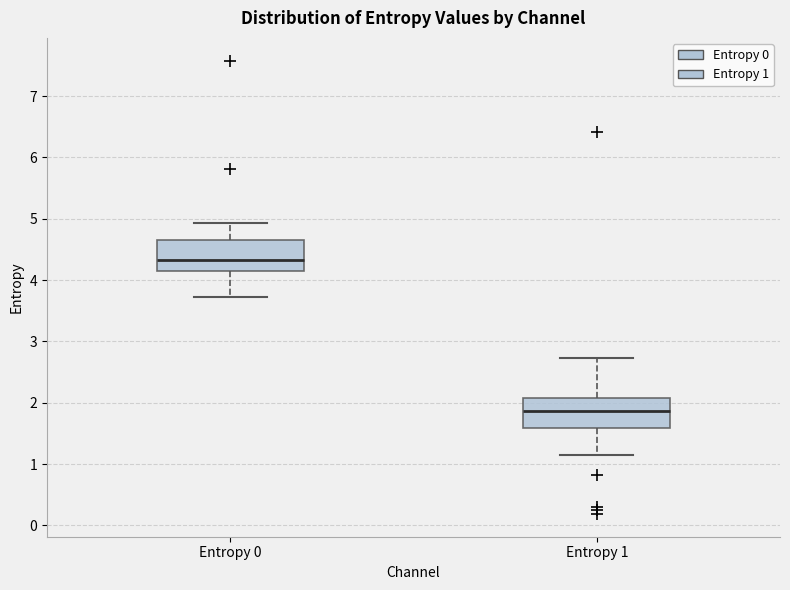

Reading left to right, read every box against the y-axis: the position of its median line, the range the box covers, and the ends of its whiskers. The values are not printed on the chart, so give them approximately, as read against the axis.

Entropy 0: median 4.3, box 4.1 to 4.7, whiskers 3.7 to 4.9
Entropy 1: median 1.9, box 1.6 to 2.1, whiskers 1.2 to 2.7